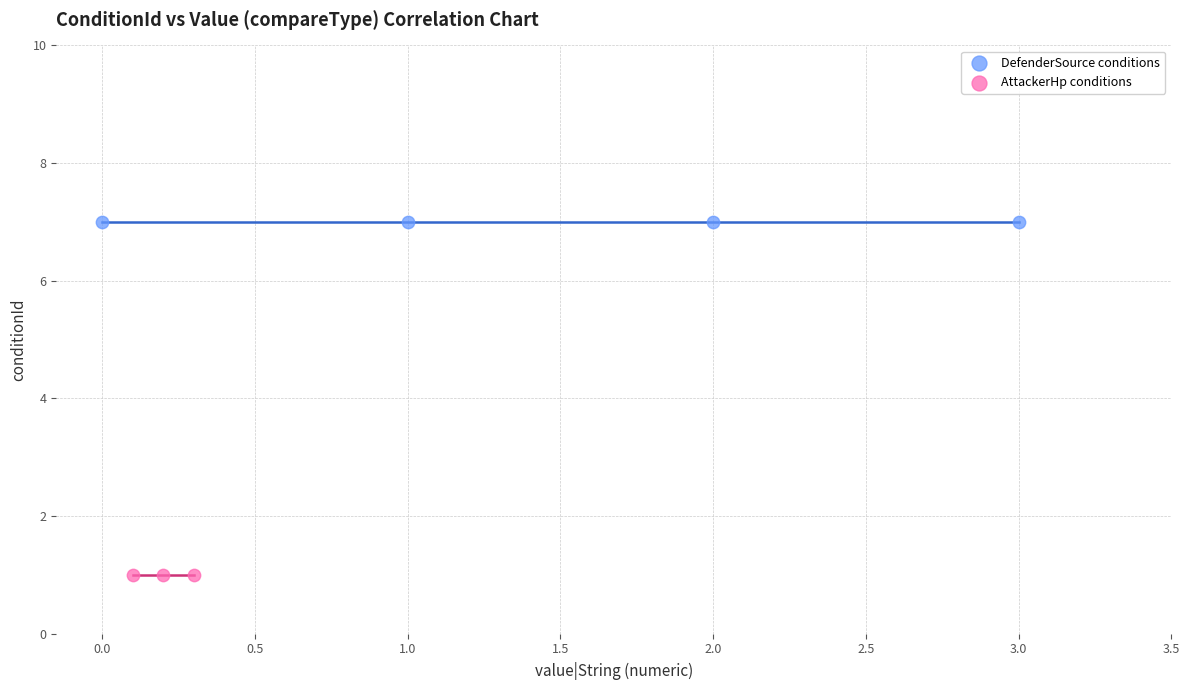

Which series contains the highest Y value?

DefenderSource conditions